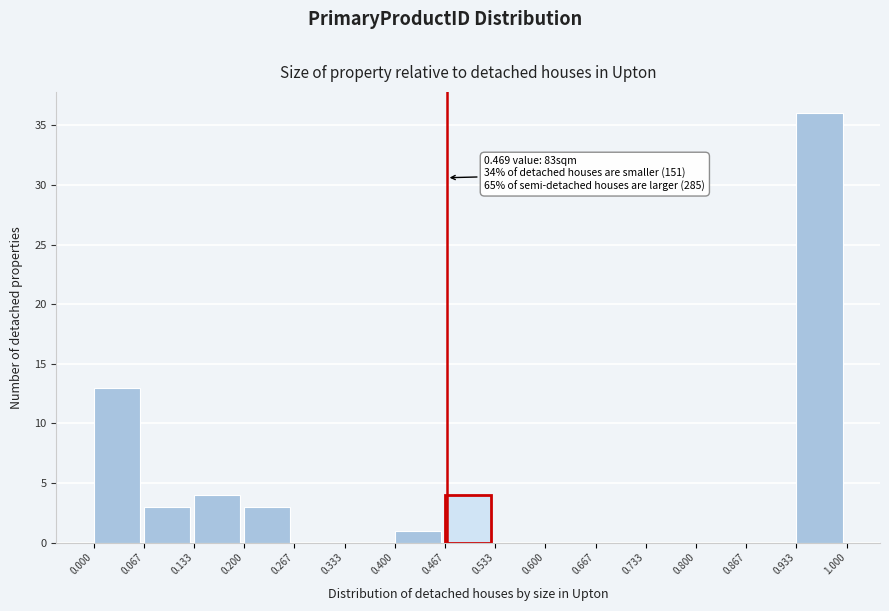

Which range on the x-axis has the tallest bar?

0.933 to 1.000